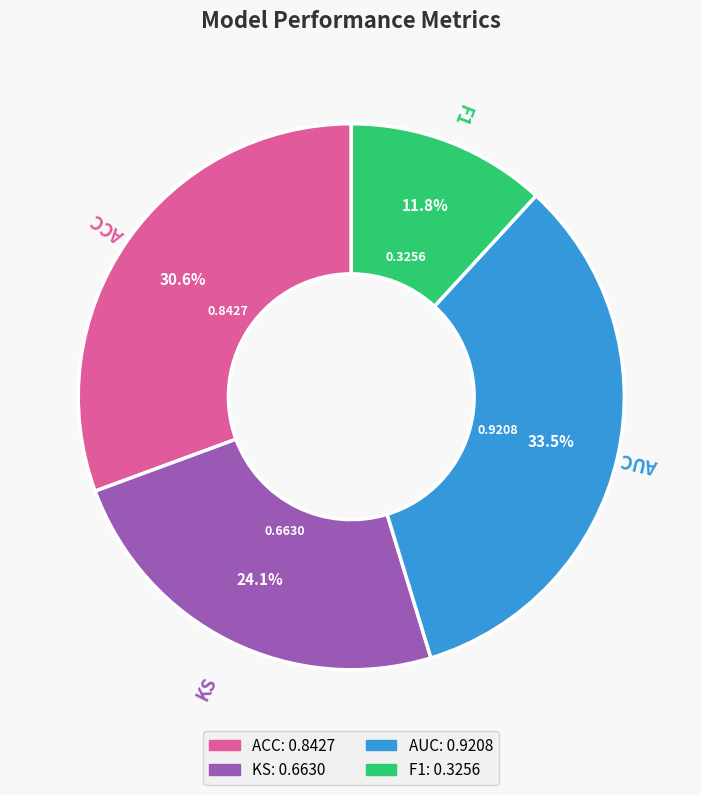

Count the number of slices in the pie.

4